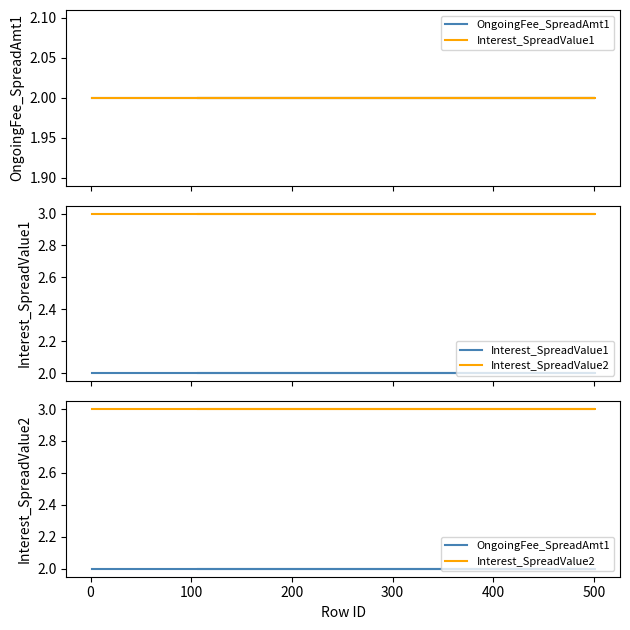

List the series in order of their peak value, lowest first.

OngoingFee_SpreadAmt1, Interest_SpreadValue1, Interest_SpreadValue2